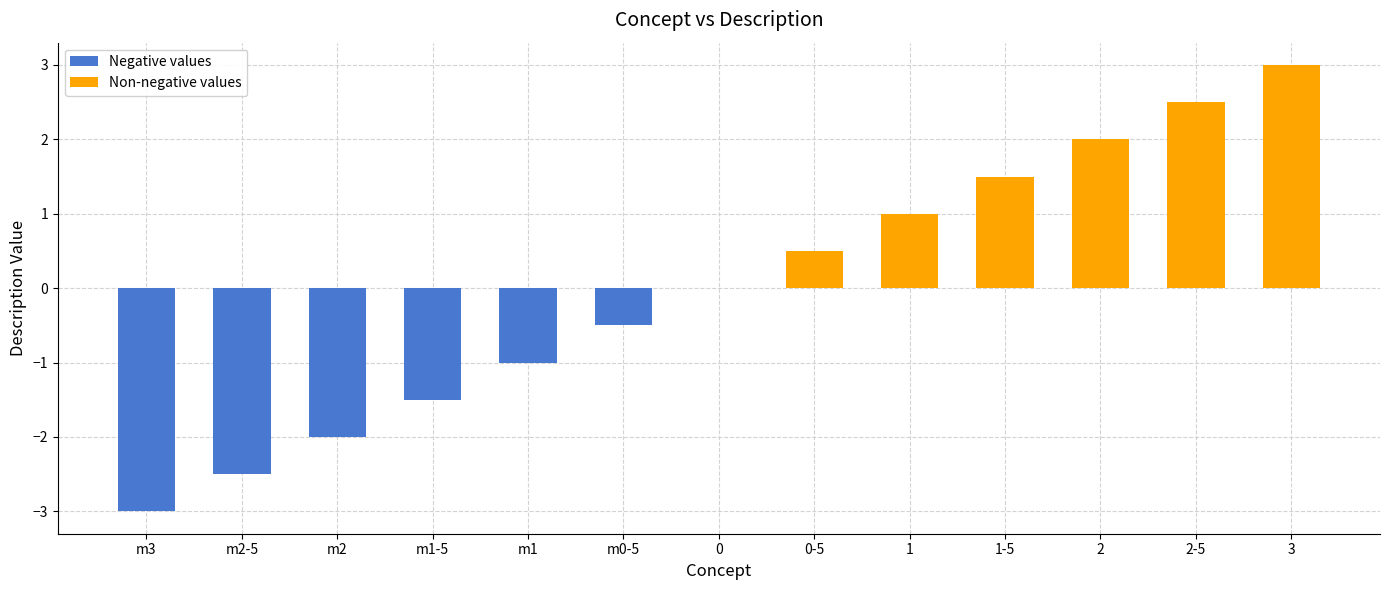

What is the value of the 9th bar from the left?

1.0